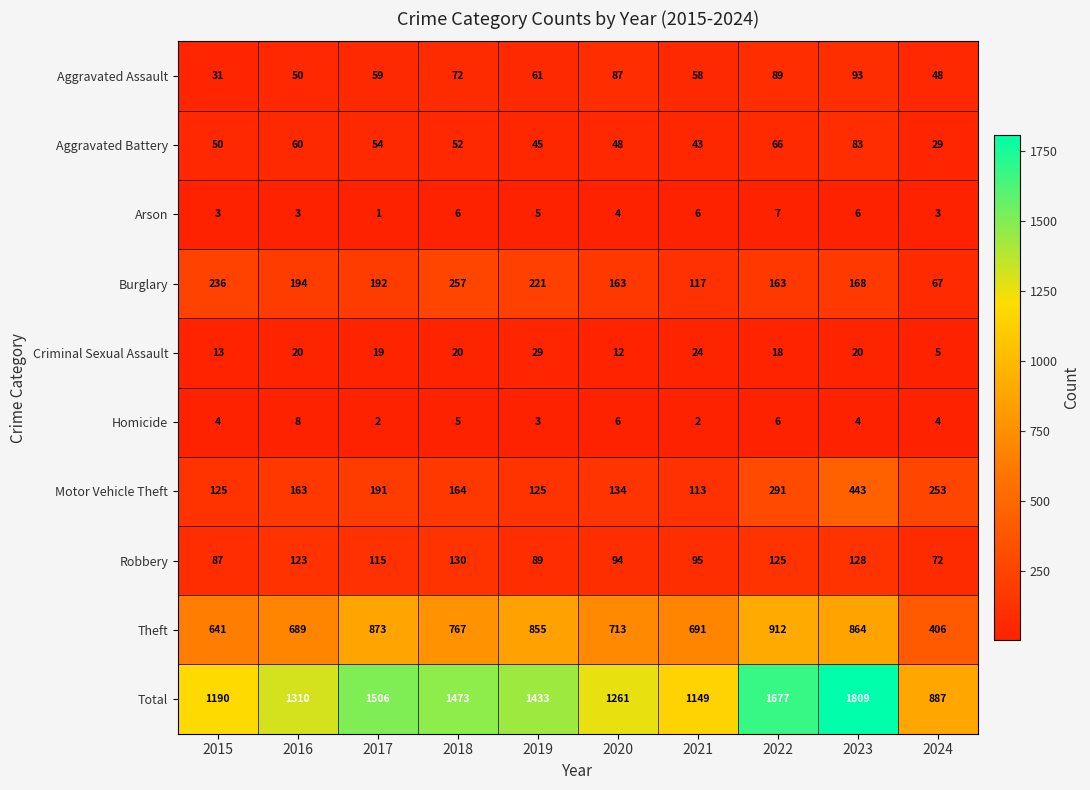

Is it true that Motor Vehicle Theft equals 253 at 2024?

True